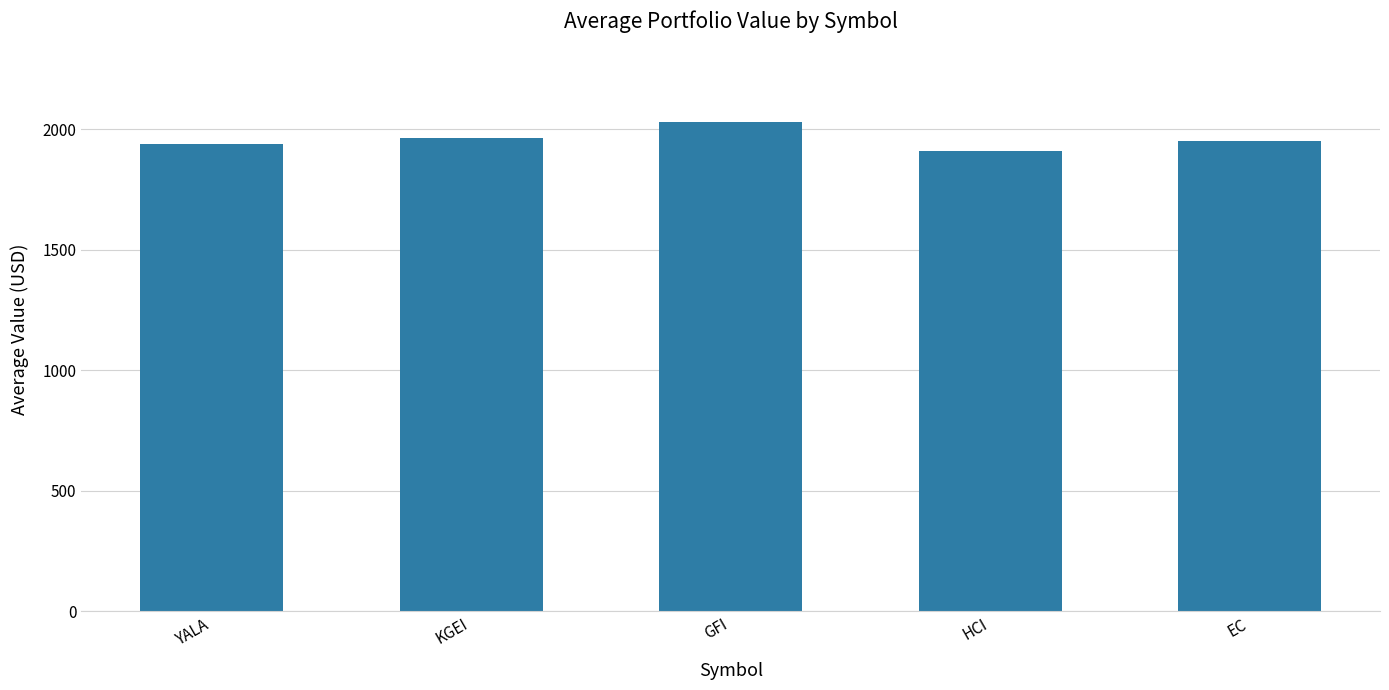

What is the greatest value displayed?

2030.7